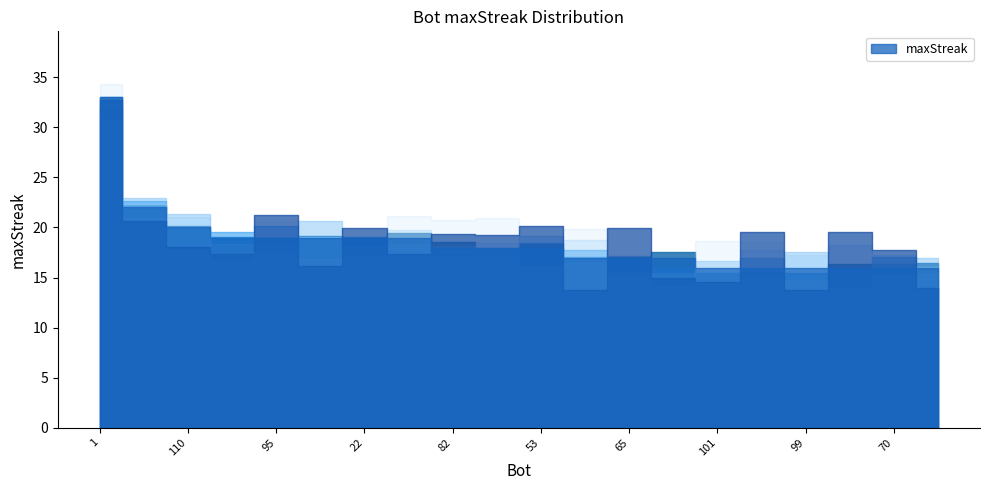

List the labels in order of value, smallest first.

101, 100, 99, 97, 70, 63, 89, 65, 3, 82, 74, 53, 105, 95, 23, 22, 6, 110, 68, 1